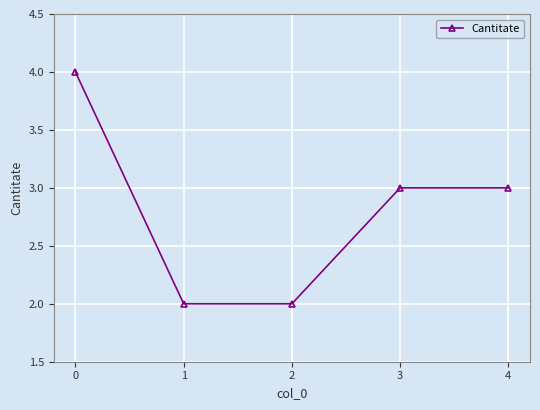

How many values are below 3?

2